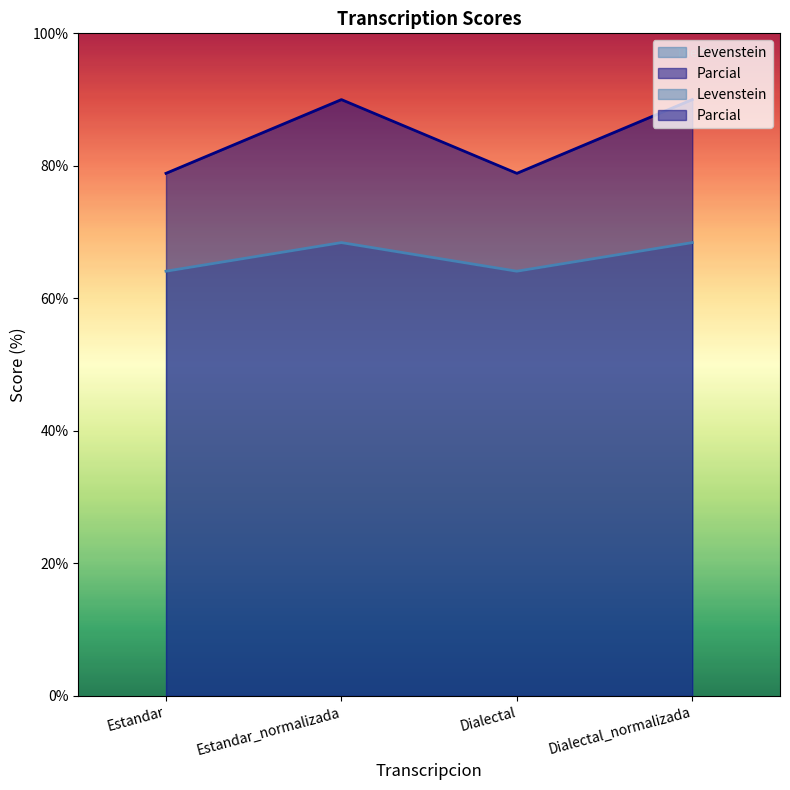

True or false: Parcial has more than 2 interior local peaks.

False